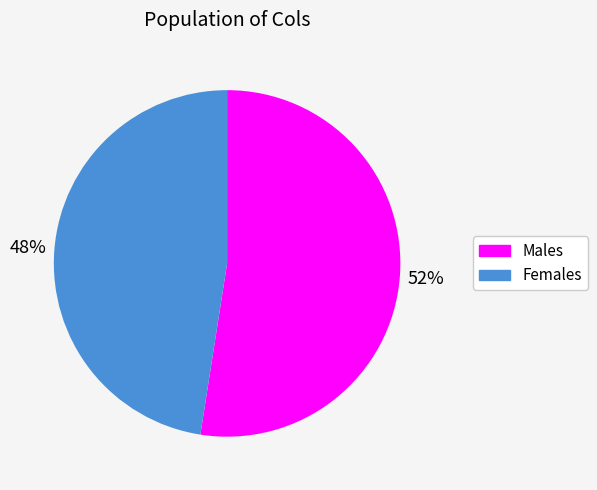

To the nearest percent, what is the average slice percentage?

50%